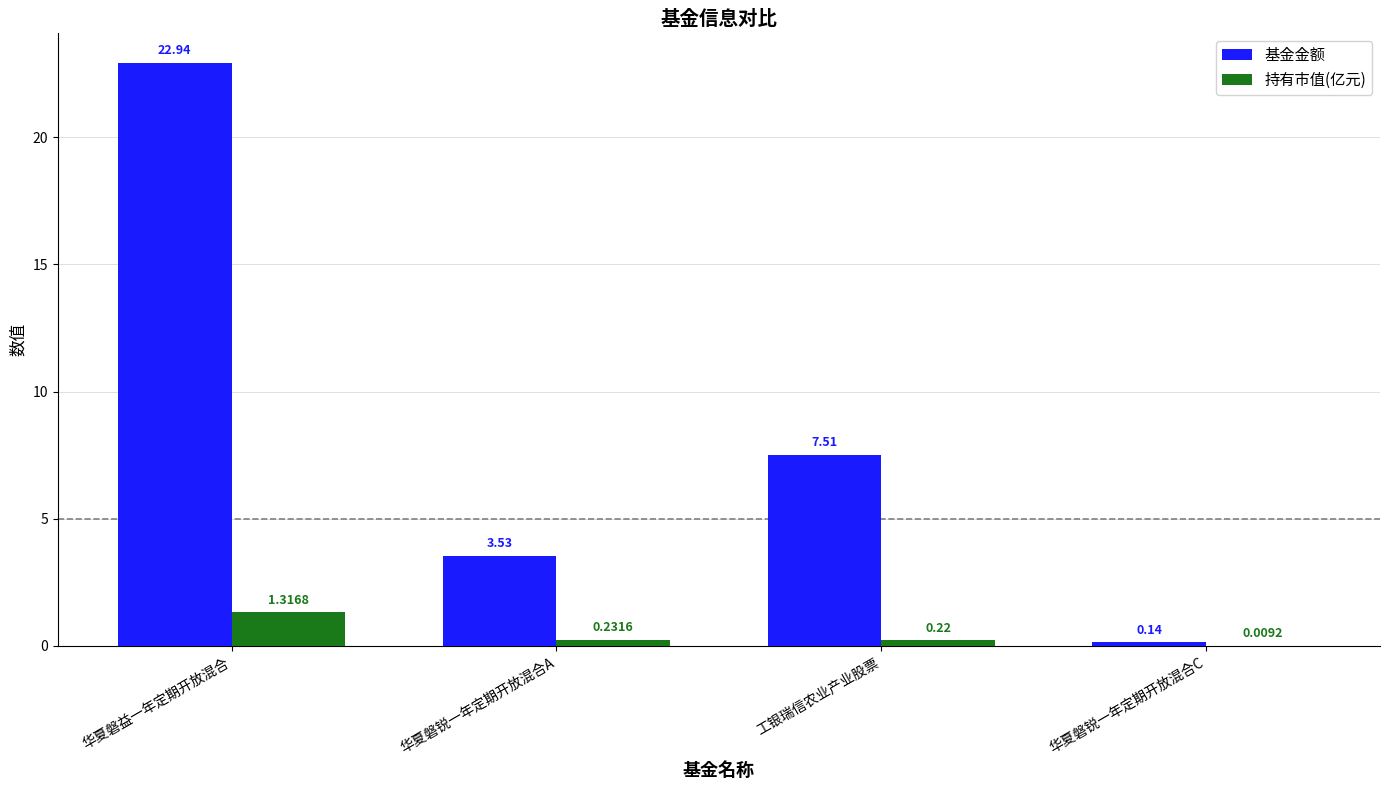

Count the number of categories in the chart.

4